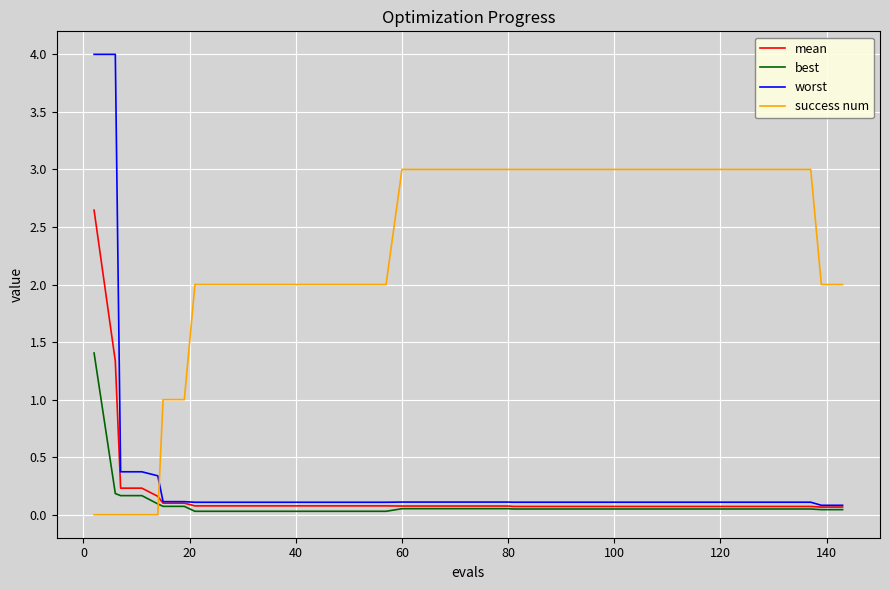

How many lines are shown in the chart?

4